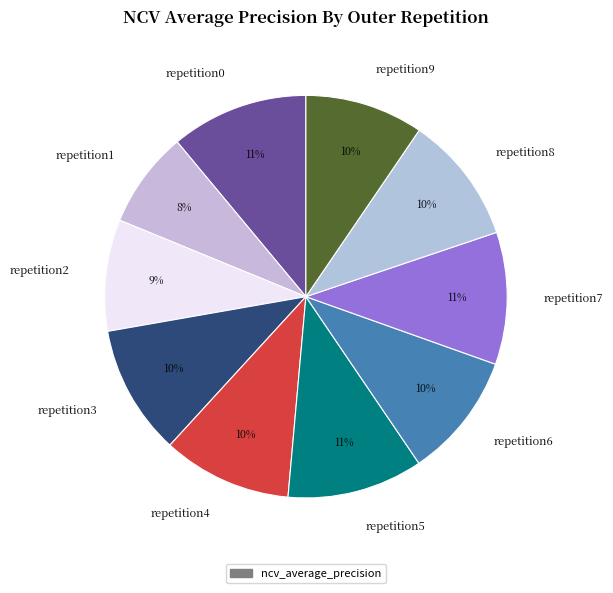

What percentage is the repetition2 slice, to the nearest percent?

9%